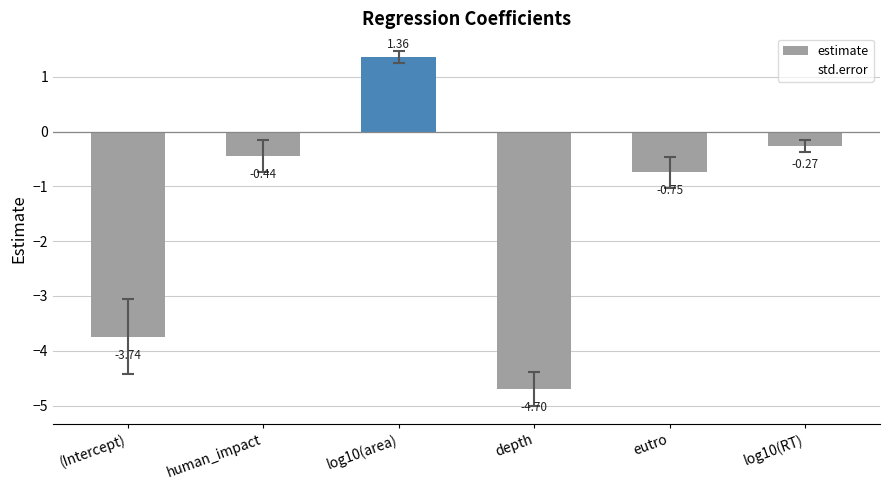

What is the label of the 2nd bar from the right?

eutro